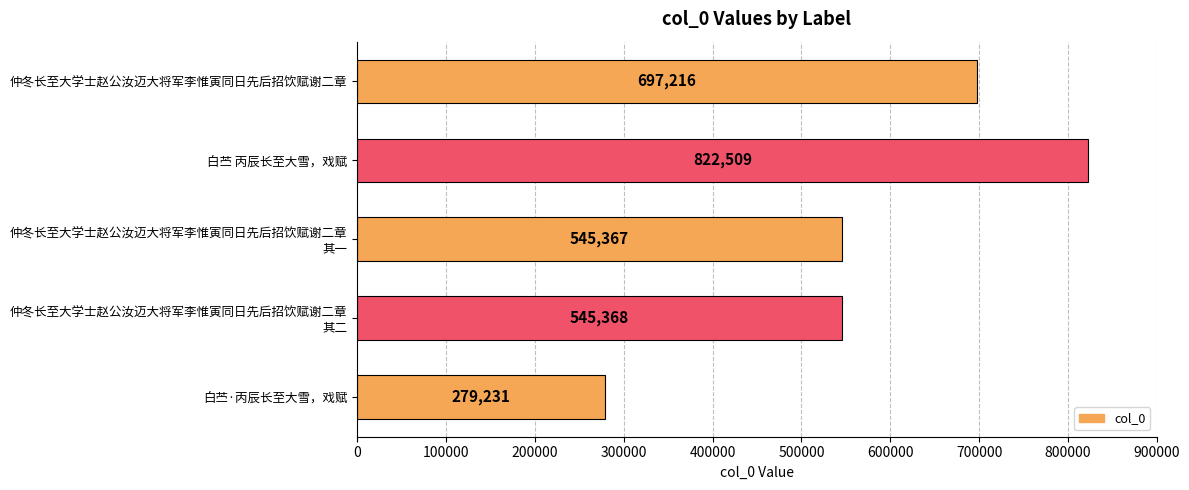

What is the value of the 4th bar from the top?

545368